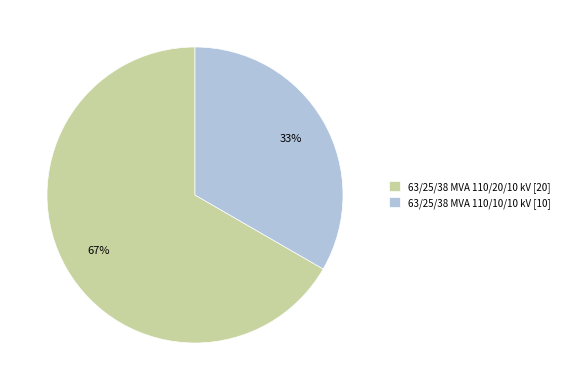

Do 63/25/38 MVA 110/10/10 kV and 63/25/38 MVA 110/20/10 kV together represent more than half of the pie?

Yes